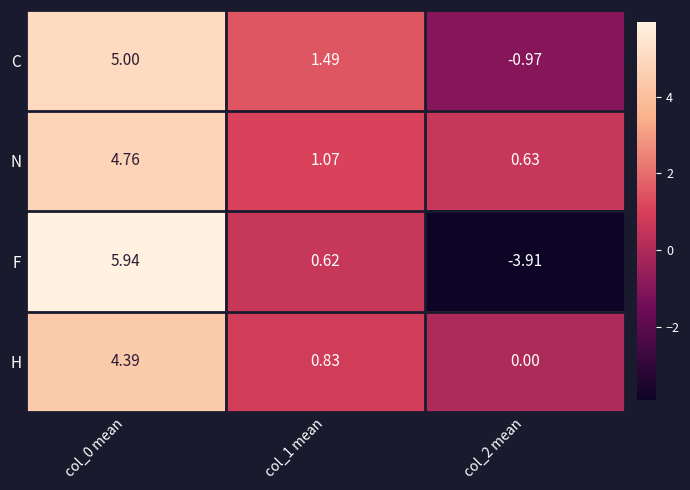

Rank the series by their maximum value, from lowest to highest.

H, N, C, F